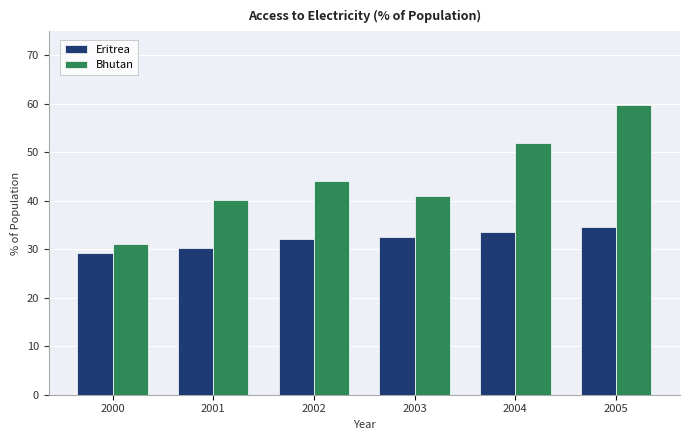

What is the value of the Eritrea bar at the 3rd from the left?

32.2